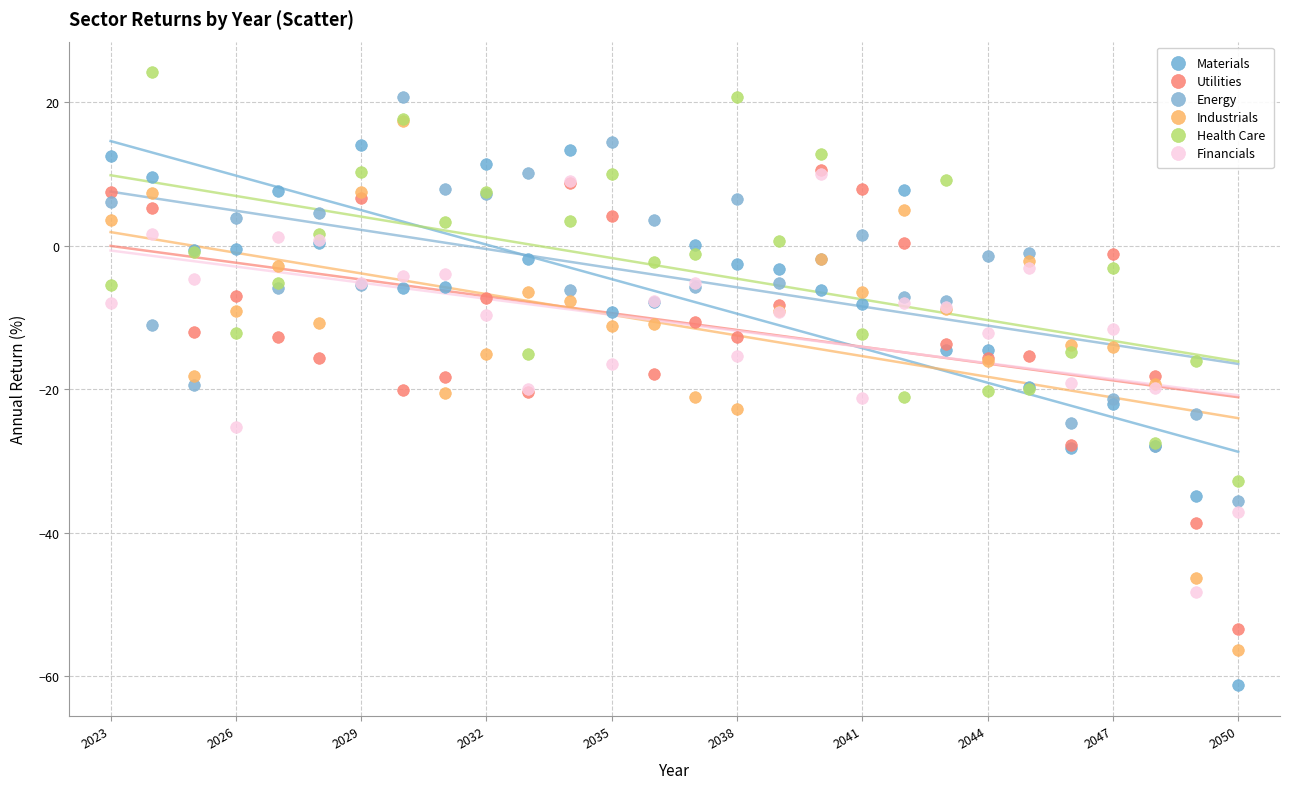

What are all the series names shown in the legend?

Materials, Utilities, Energy, Industrials, Health Care, Financials